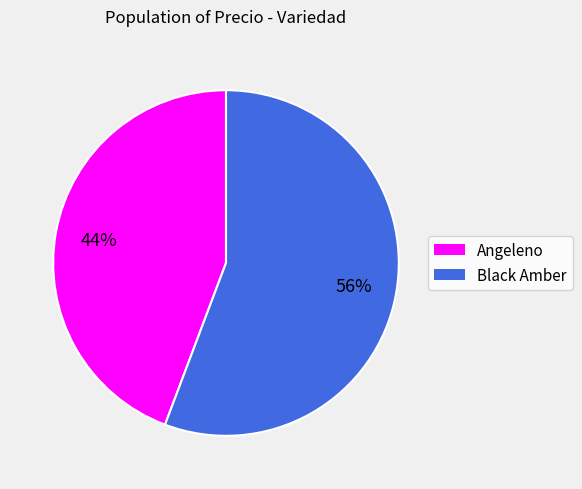

Is the sum of Angeleno and Black Amber greater than half?

Yes